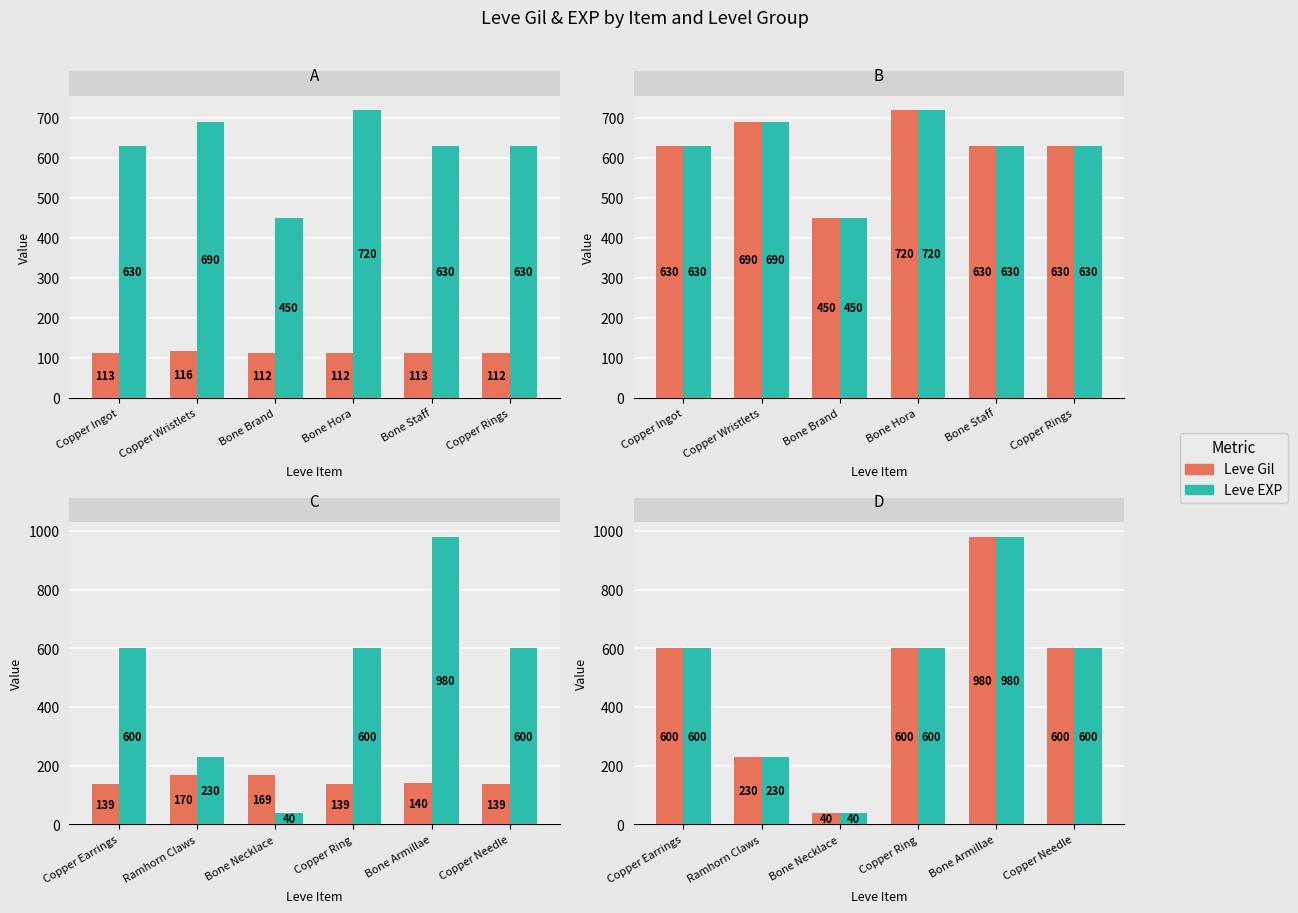

What is the smallest value displayed?

40